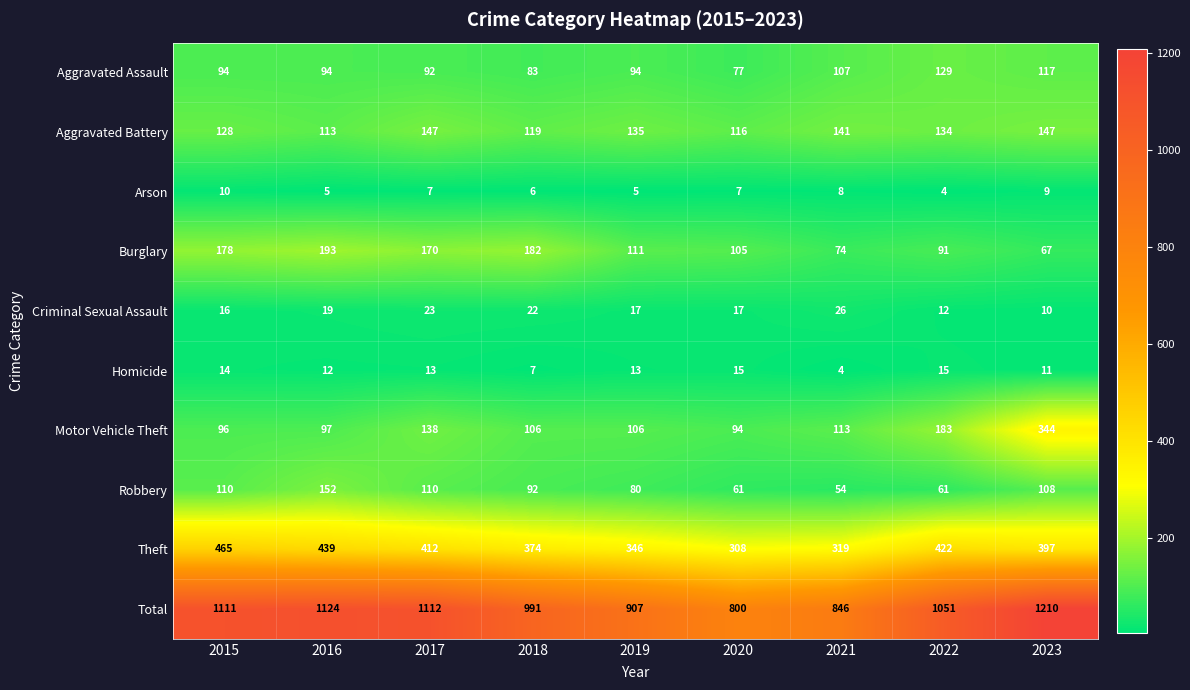

At 2023, list the series in order from largest to smallest.

Total, Theft, Motor Vehicle Theft, Aggravated Battery, Aggravated Assault, Robbery, Burglary, Homicide, Criminal Sexual Assault, Arson